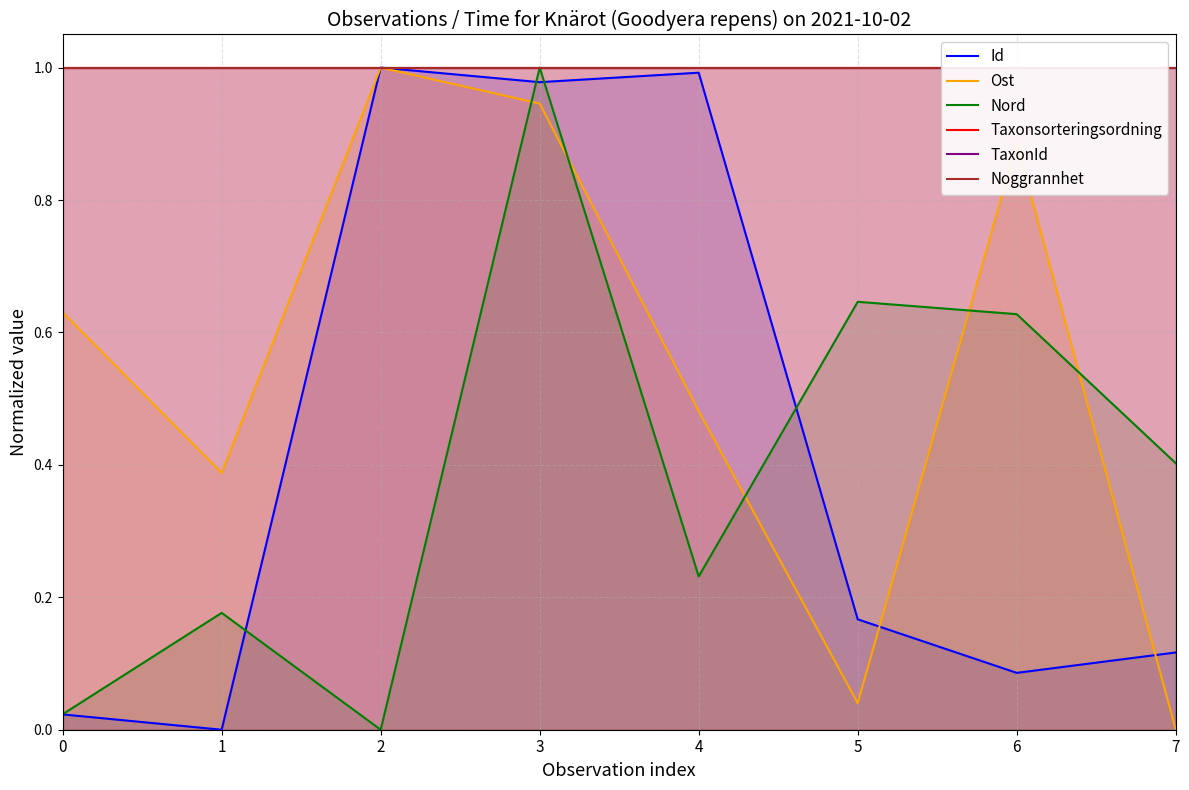

Rank the categories by Noggrannhet value from lowest to highest.

0, 1, 2, 3, 4, 5, 6, 7